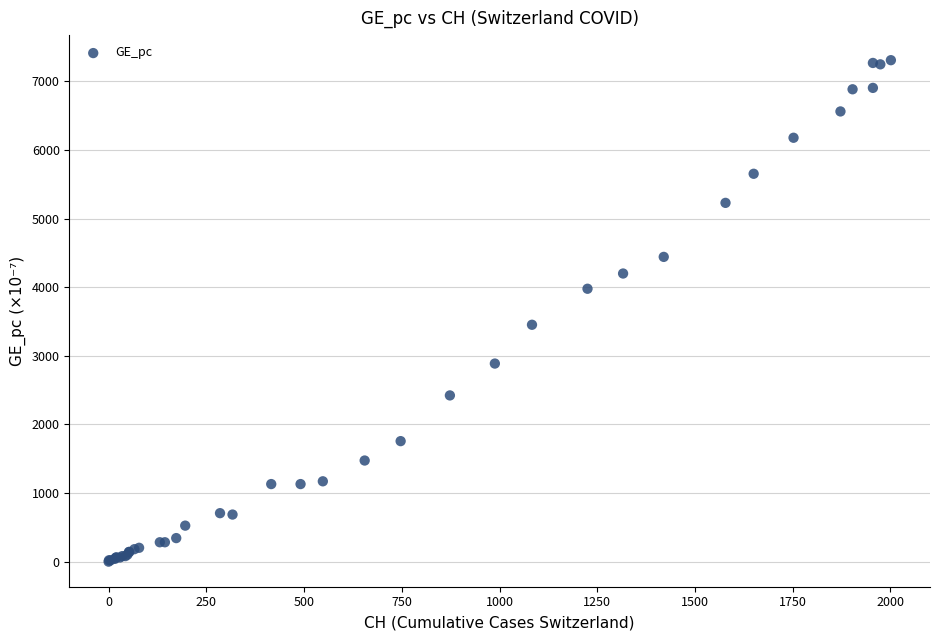

What Y value in the scatter plot is closest to 3654?

3452.8